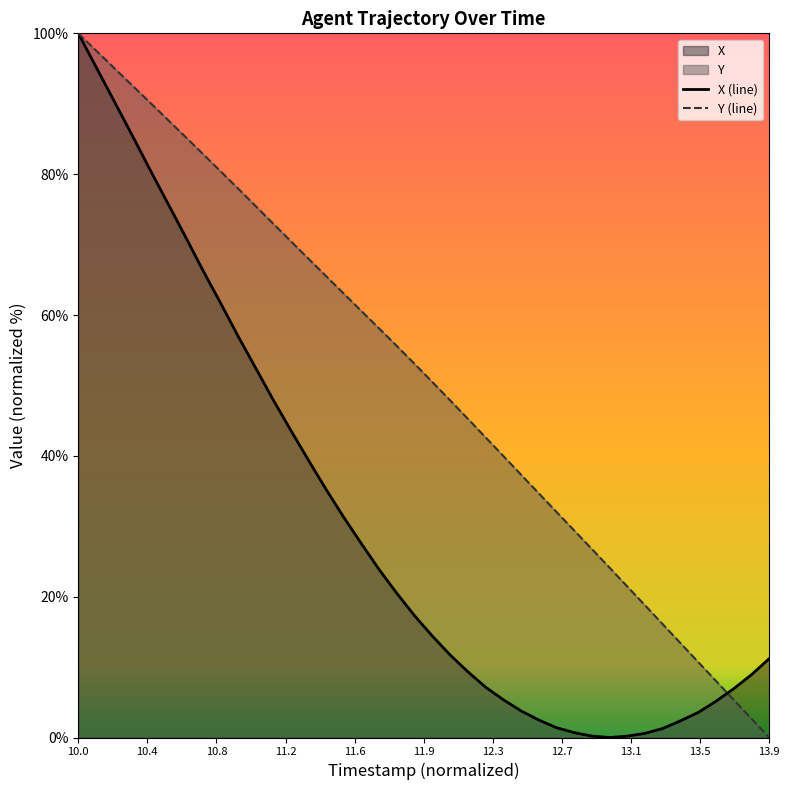

What are all the series names shown in the legend?

X, Y